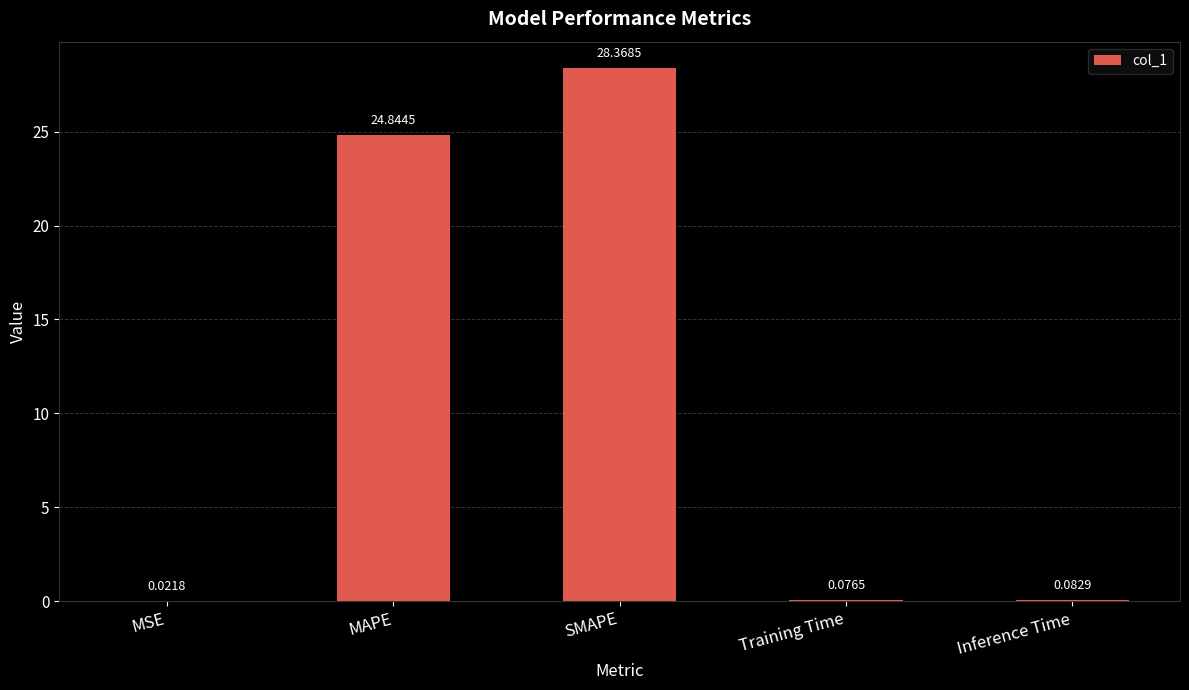

Are the bars horizontal?

No